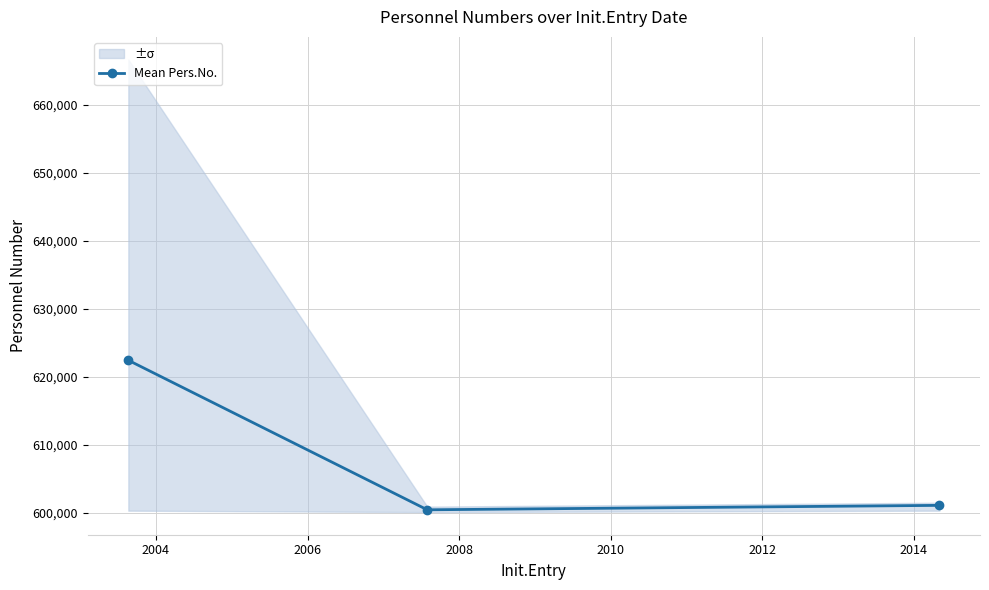

What is the difference between the maximum and second lowest values?

21326.3